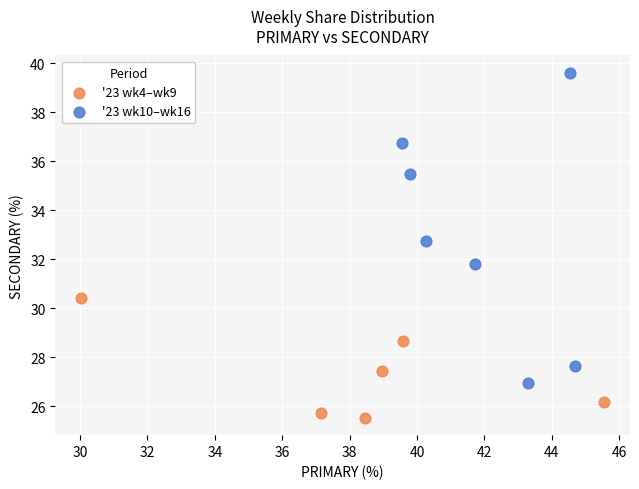

Which series contains the lowest Y value?

'23 wk4–wk9